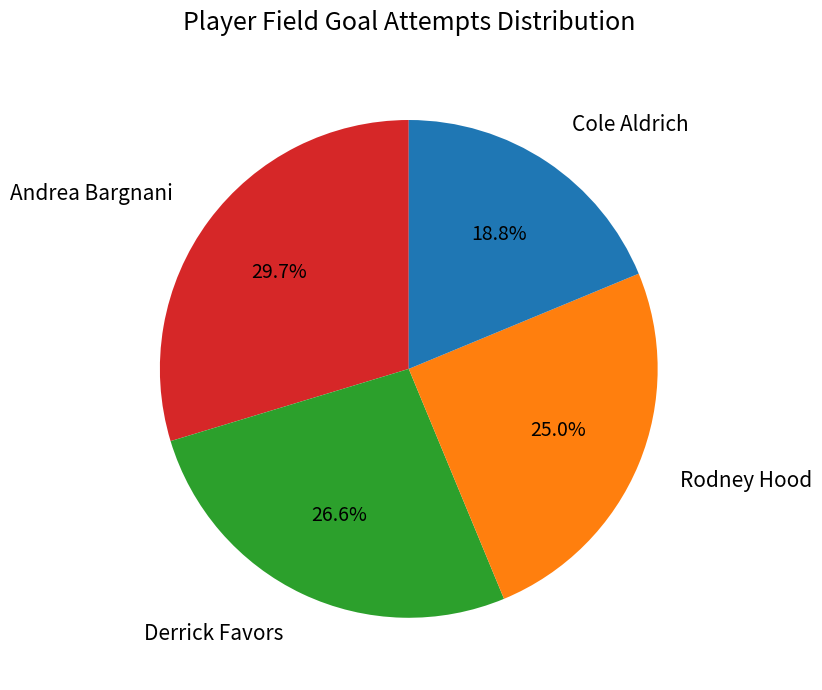

Combined, do Derrick Favors and Cole Aldrich account for over 50%?

No